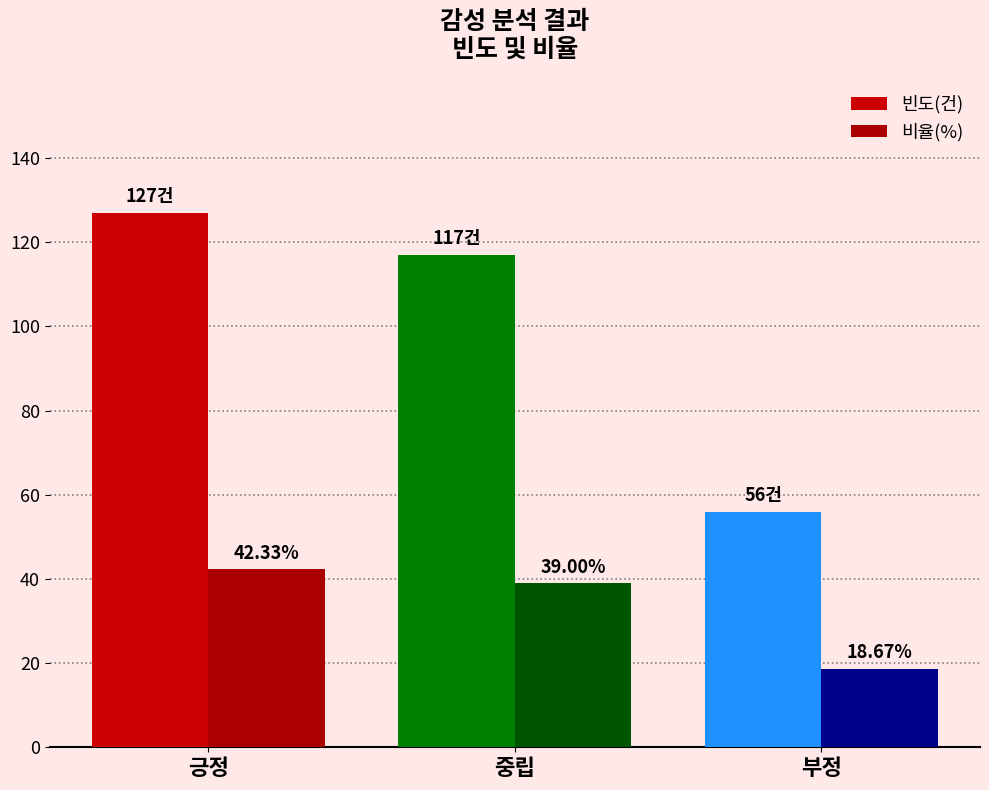

At how many categories does at least one series exceed 21?

3